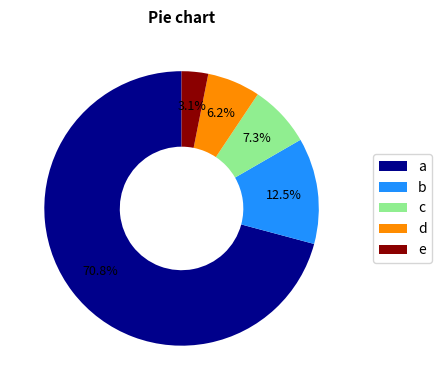

Rank the categories by value from lowest to highest.

e, d, c, b, a